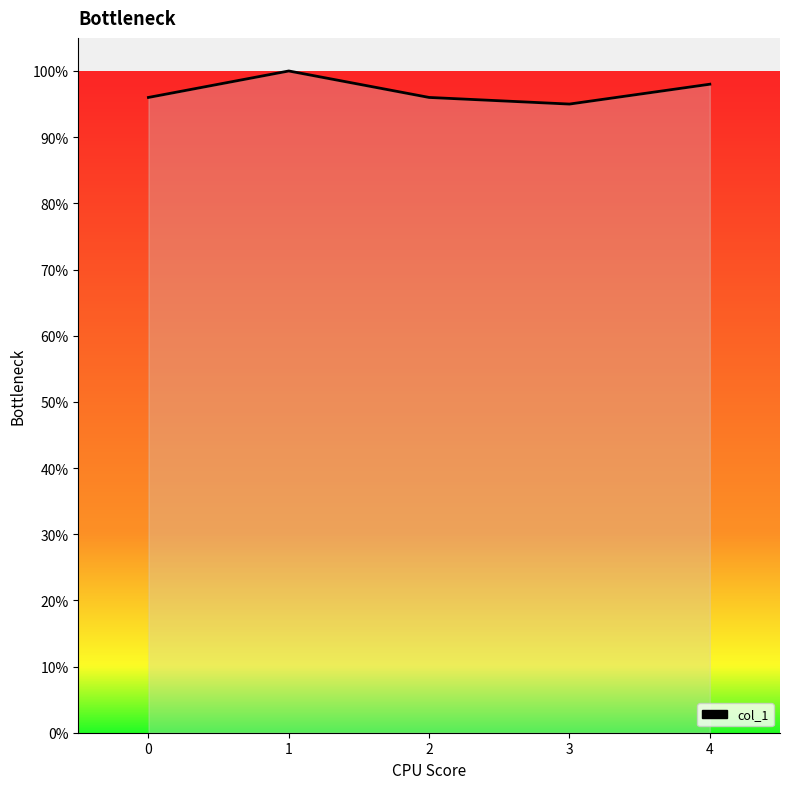

List the labels in order of value, largest first.

1, 4, 0, 2, 3